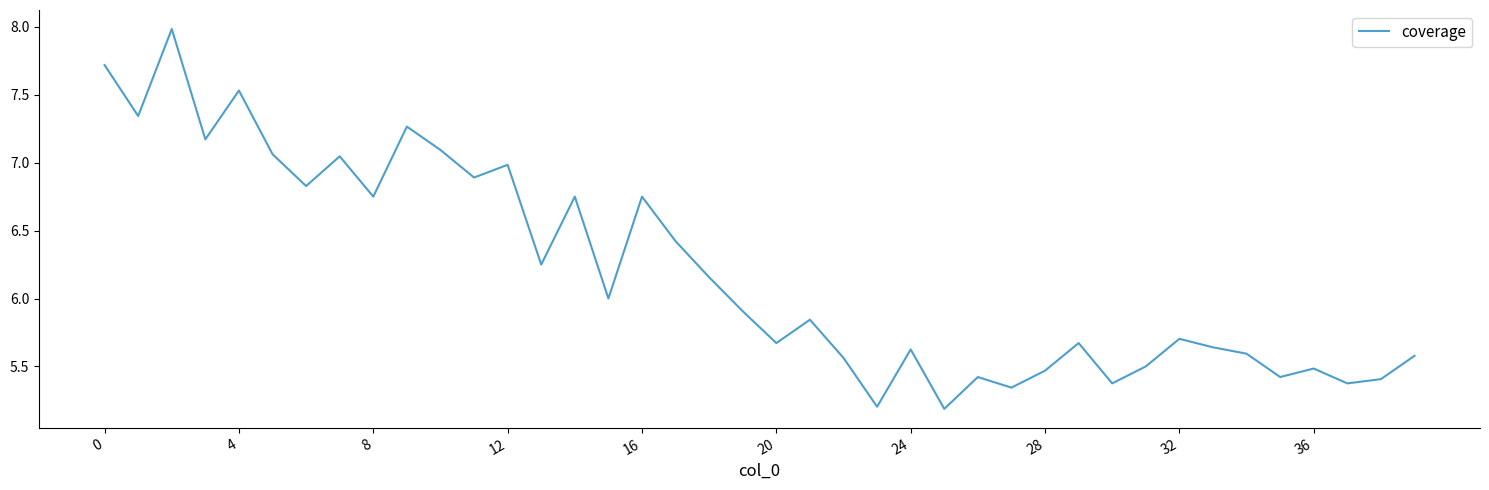

What is the difference between the maximum and minimum values?

2.8